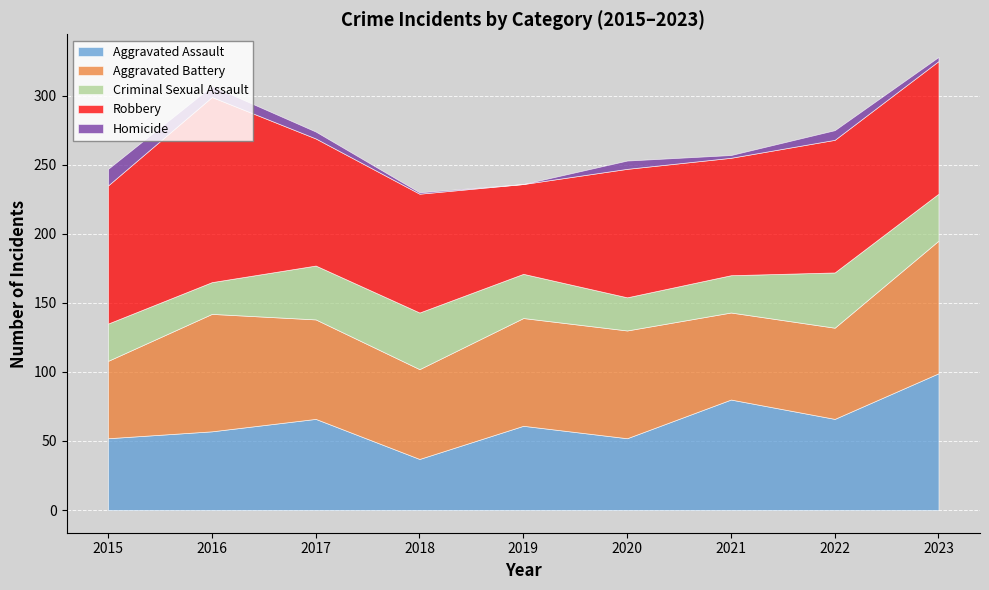

Reading right to left, list all the values displayed in this chart.

Aggravated Assault: 99	66	80	52	61	37	66	57	52
Aggravated Battery: 96	66	63	78	78	65	72	85	56
Criminal Sexual Assault: 34	40	27	24	32	41	39	23	27
Robbery: 96	96	85	93	65	86	92	134	100
Homicide: 3	7	2	6	0	1	5	8	12